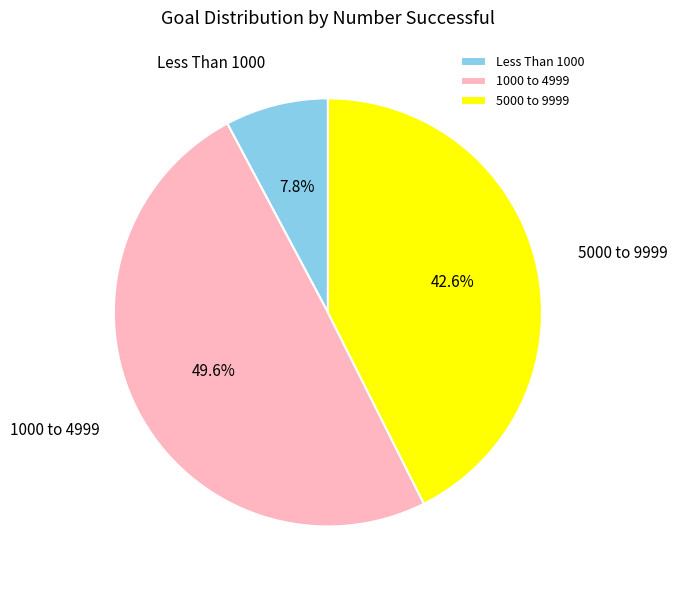

Between 1000 to 4999 and 5000 to 9999, which is larger?

1000 to 4999